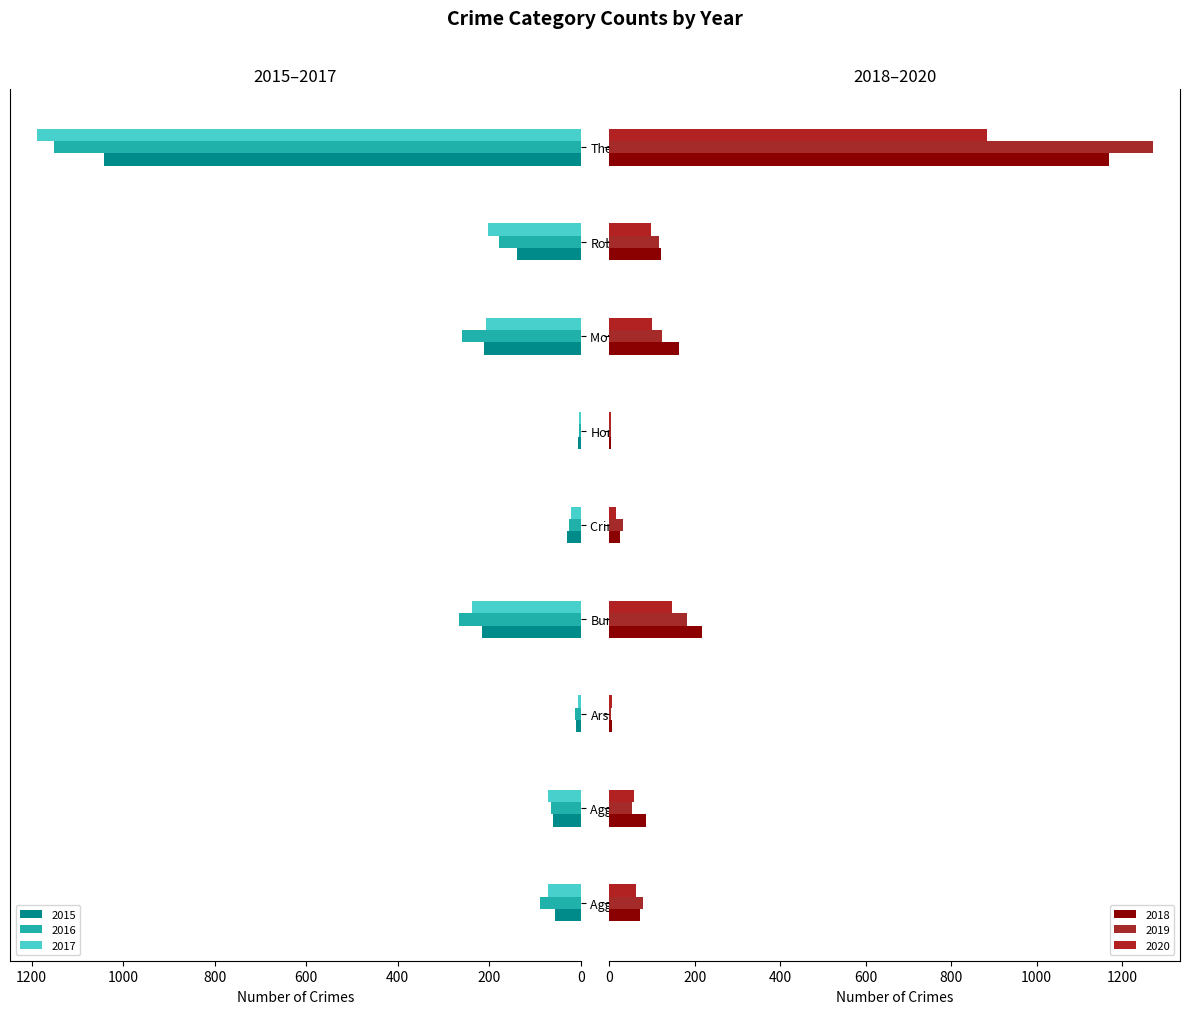

What is the label of the 5th bar from the right?

Criminal Sexual Assault